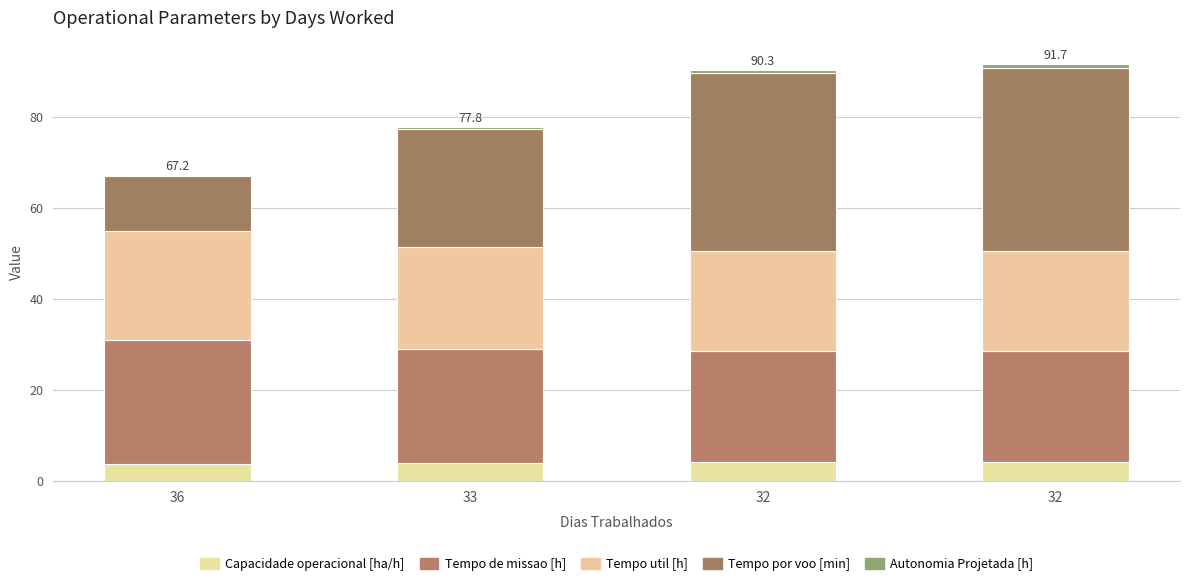

The value of Tempo util [h] at 32 is 22.1. True or false?

True